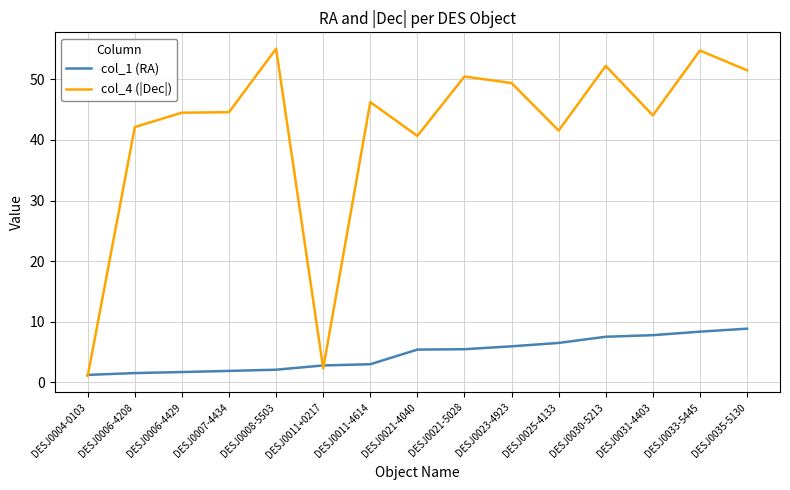

Which series has the widest spread of values?

col_4 (|Dec|)